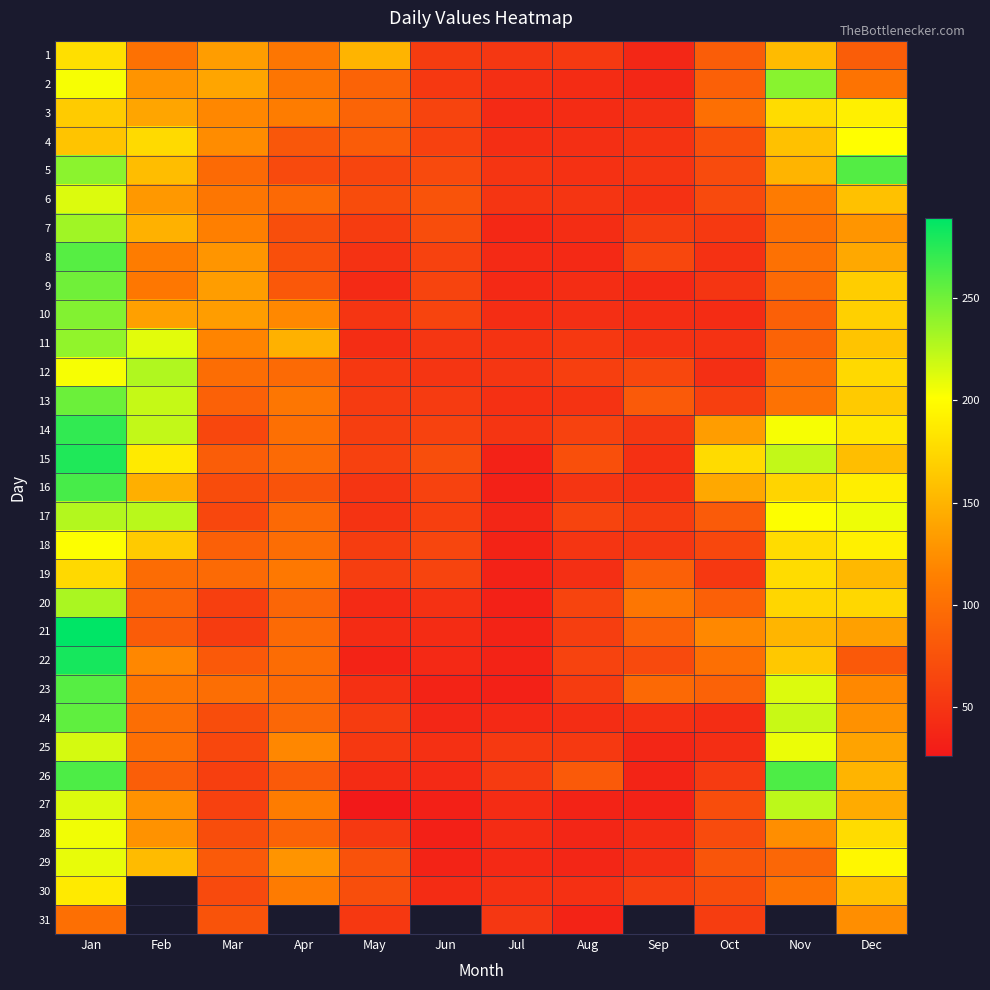

At which label is 20 closest to 131?

Sep